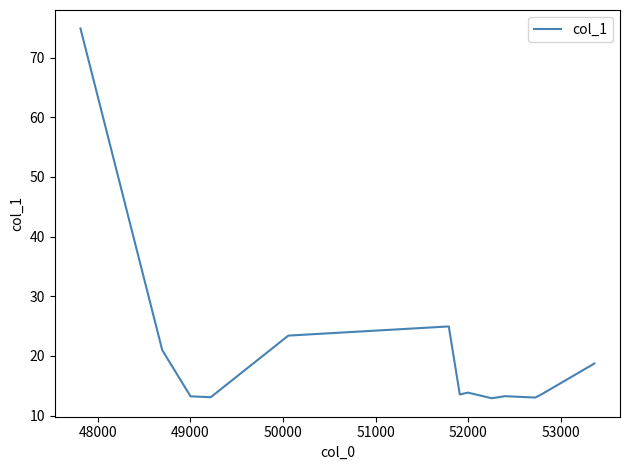

What is the minimum value shown in the chart?

12.9